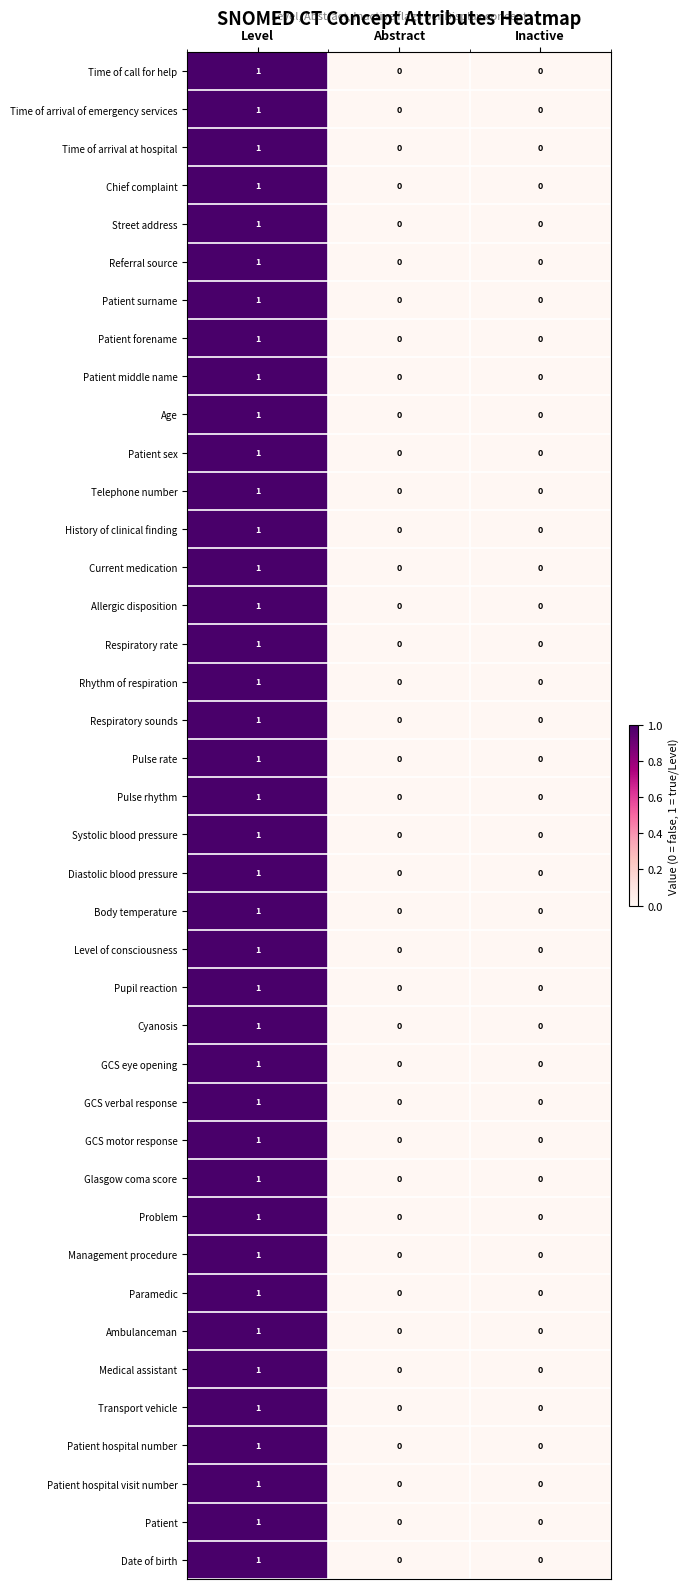

What is the greatest value displayed?

1